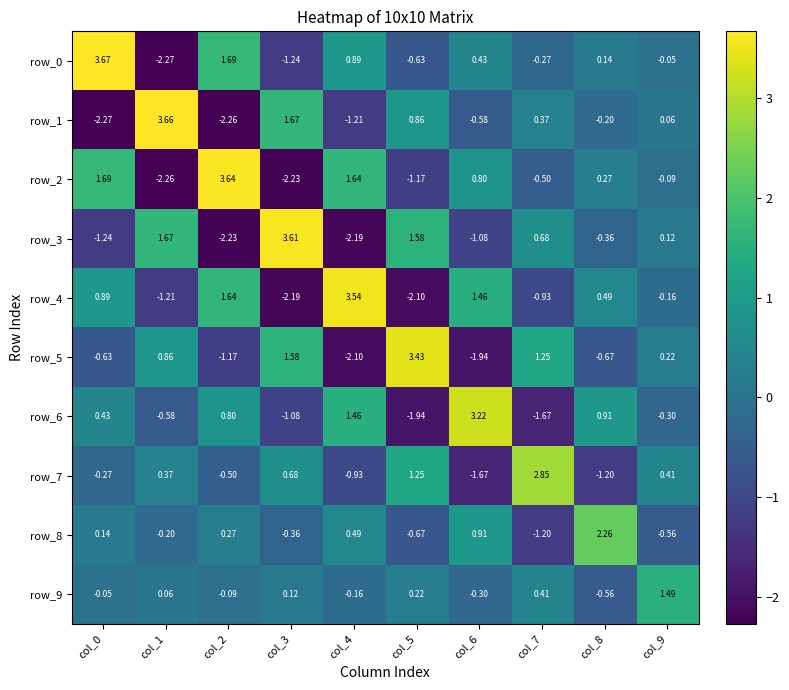

Reading right to left, extract all data points from this chart.

row_0: -0.0	0.1	-0.3	0.4	-0.6	0.9	-1.2	1.7	-2.3	3.7
row_1: 0.1	-0.2	0.4	-0.6	0.9	-1.2	1.7	-2.3	3.7	-2.3
row_2: -0.1	0.3	-0.5	0.8	-1.2	1.6	-2.2	3.6	-2.3	1.7
row_3: 0.1	-0.4	0.7	-1.1	1.6	-2.2	3.6	-2.2	1.7	-1.2
row_4: -0.2	0.5	-0.9	1.5	-2.1	3.5	-2.2	1.6	-1.2	0.9
row_5: 0.2	-0.7	1.3	-1.9	3.4	-2.1	1.6	-1.2	0.9	-0.6
row_6: -0.3	0.9	-1.7	3.2	-1.9	1.5	-1.1	0.8	-0.6	0.4
row_7: 0.4	-1.2	2.8	-1.7	1.3	-0.9	0.7	-0.5	0.4	-0.3
row_8: -0.6	2.3	-1.2	0.9	-0.7	0.5	-0.4	0.3	-0.2	0.1
row_9: 1.5	-0.6	0.4	-0.3	0.2	-0.2	0.1	-0.1	0.1	-0.0